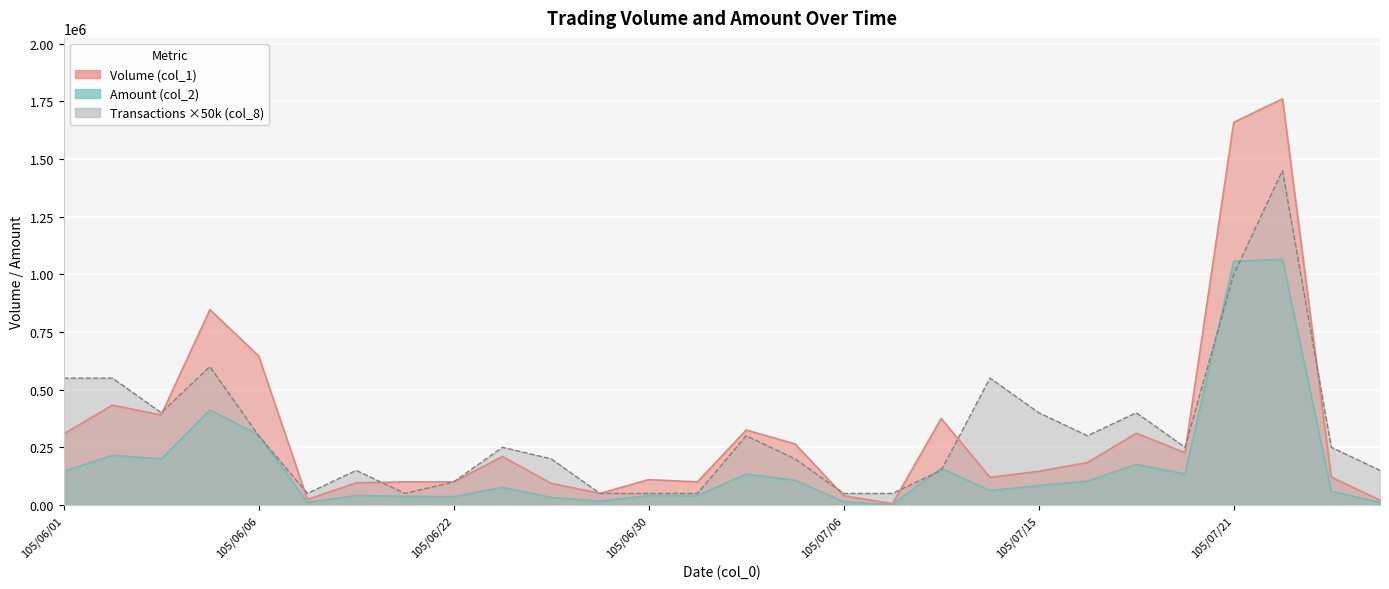

Does the chart display data point markers on the line(s)?

No